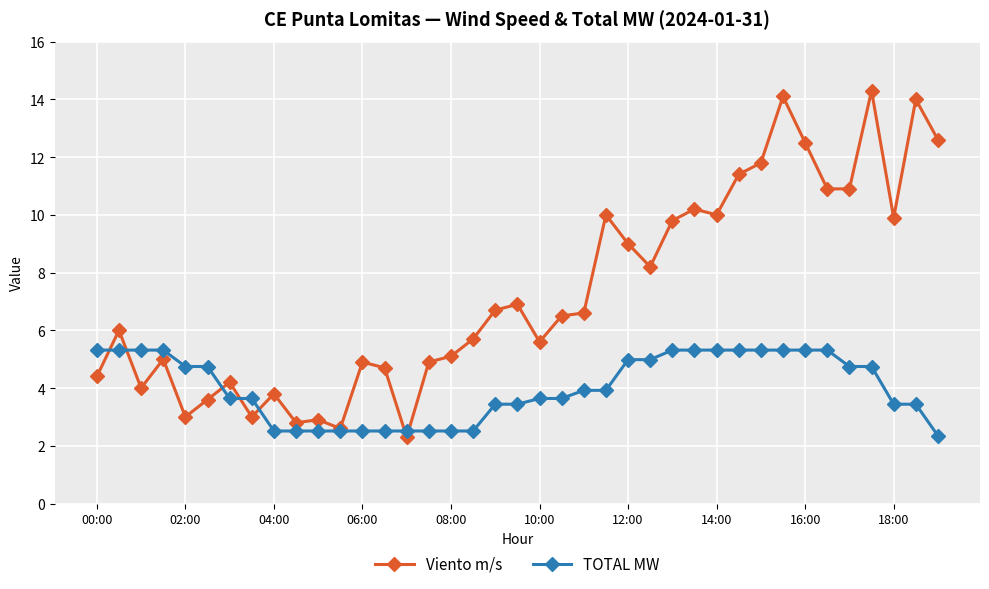

List the series in order of their peak value, highest first.

Viento m/s, TOTAL MW